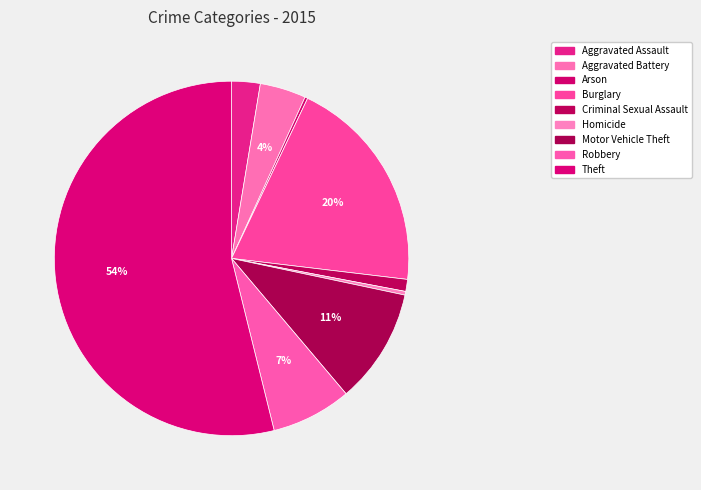

Count the number of slices in the pie.

9